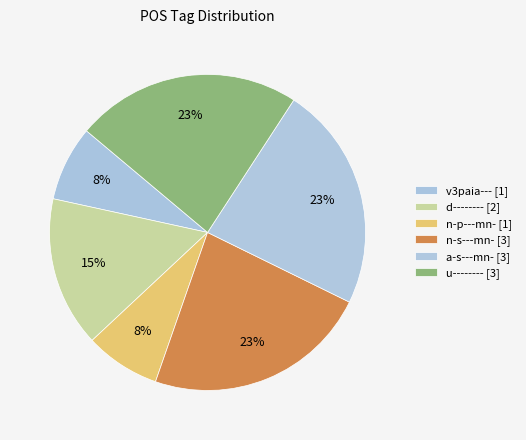

How many slices are in this pie chart?

6